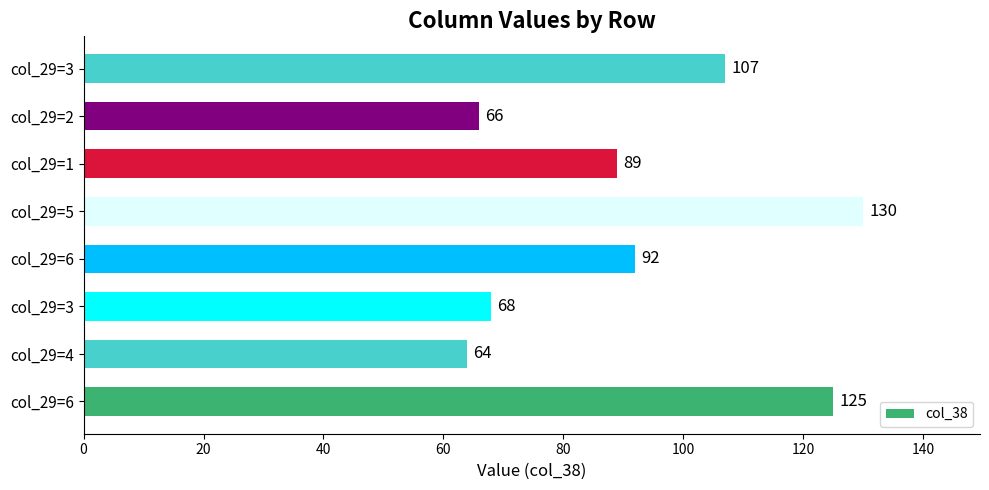

Are the bars horizontal?

Yes